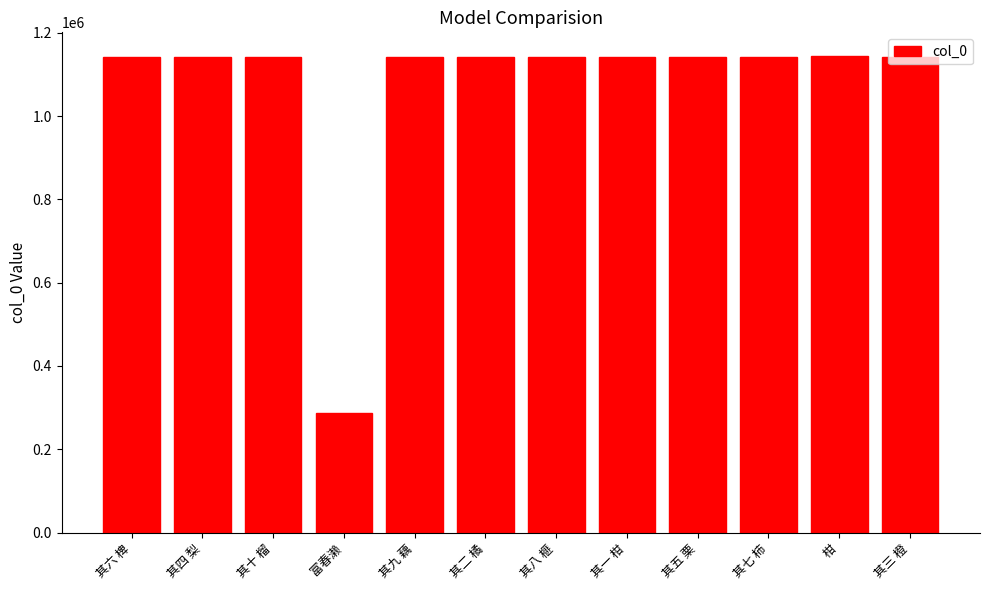

What is the difference between the maximum and second lowest values?

1107